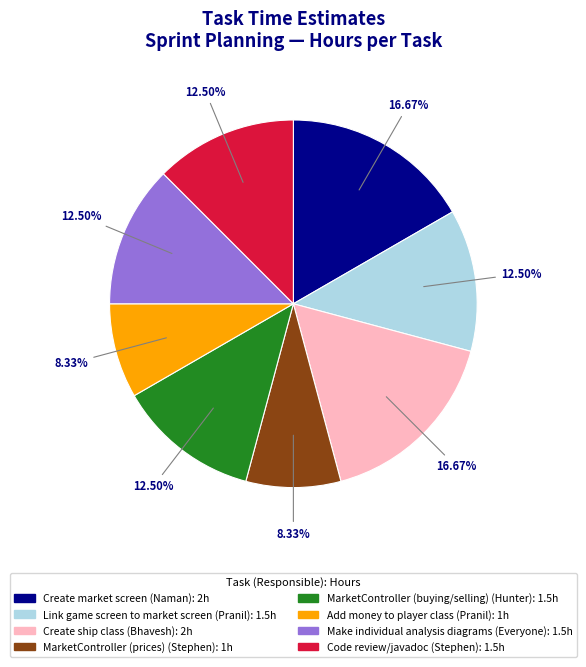

How much of the chart is everything except Create ship class?

83.3%